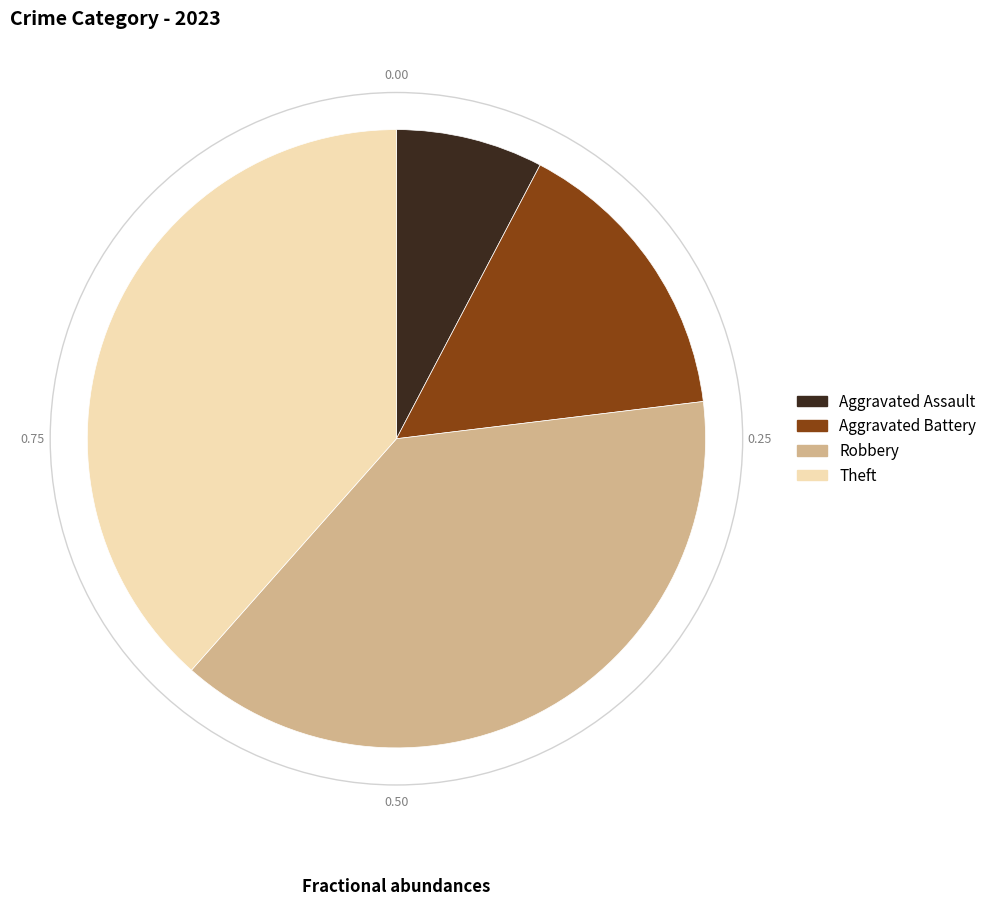

Is it true that Robbery is 38% of the pie?

True